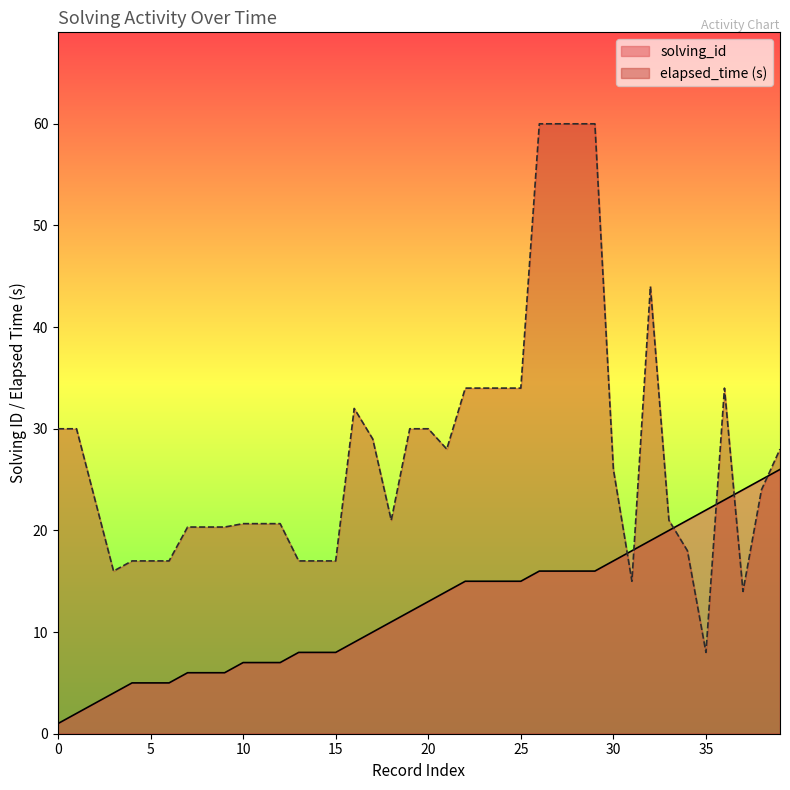

True or false: solving_id has a value of 16.0 at 26.

True